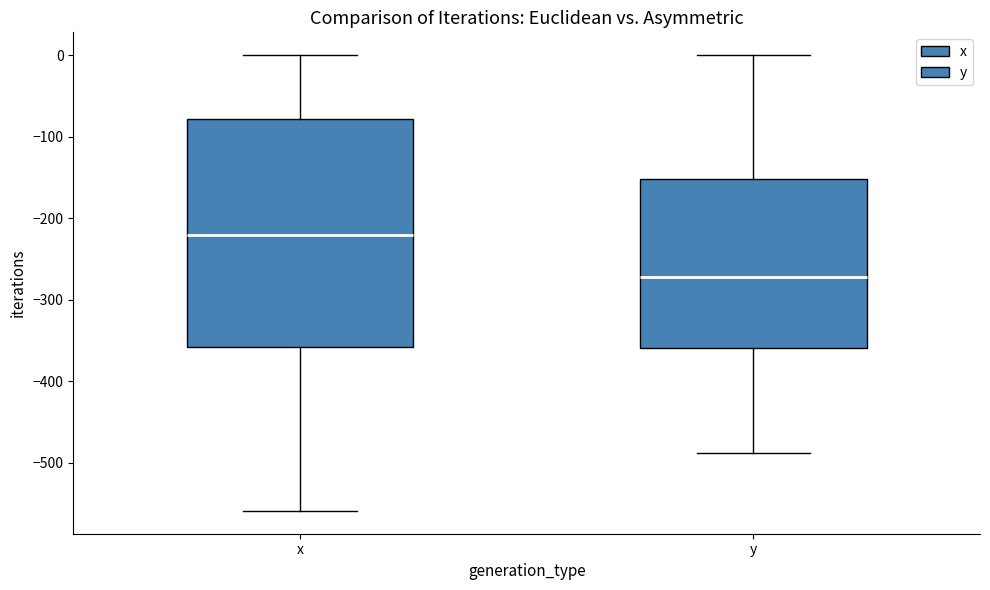

Comparing the boxes themselves (not the whiskers), which one is the tallest?

x